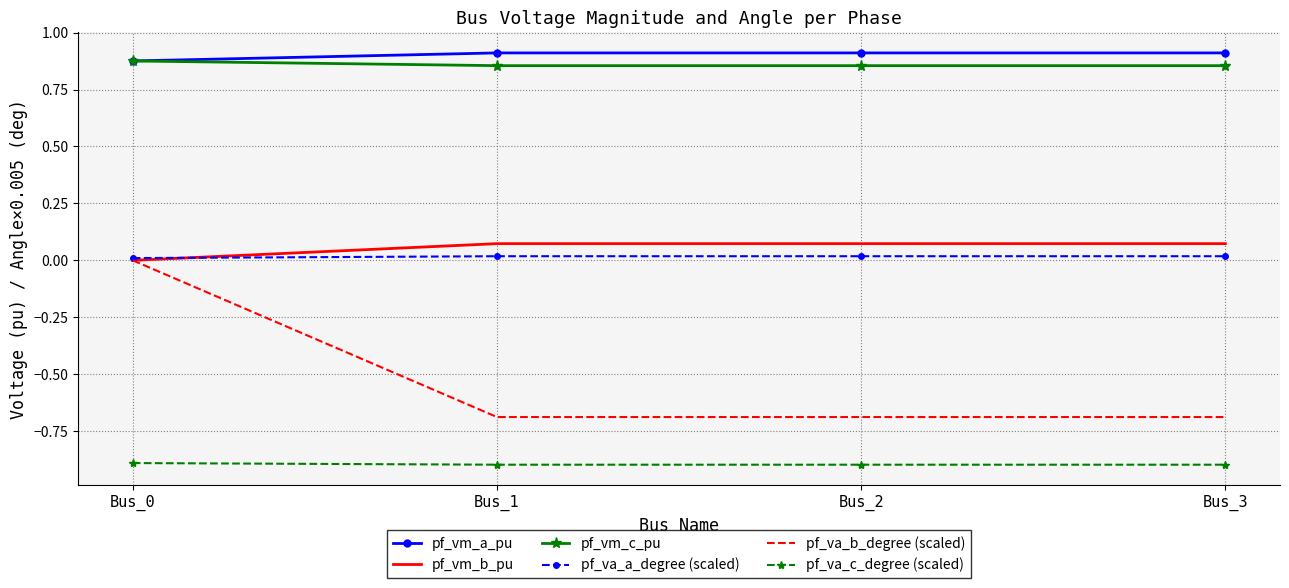

Which series changed the most between Bus_0 and Bus_2?

pf_va_b_degree (scaled)